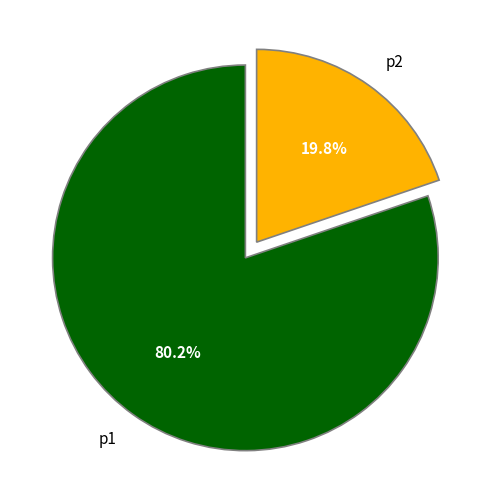

Is p2 the majority of the pie?

No